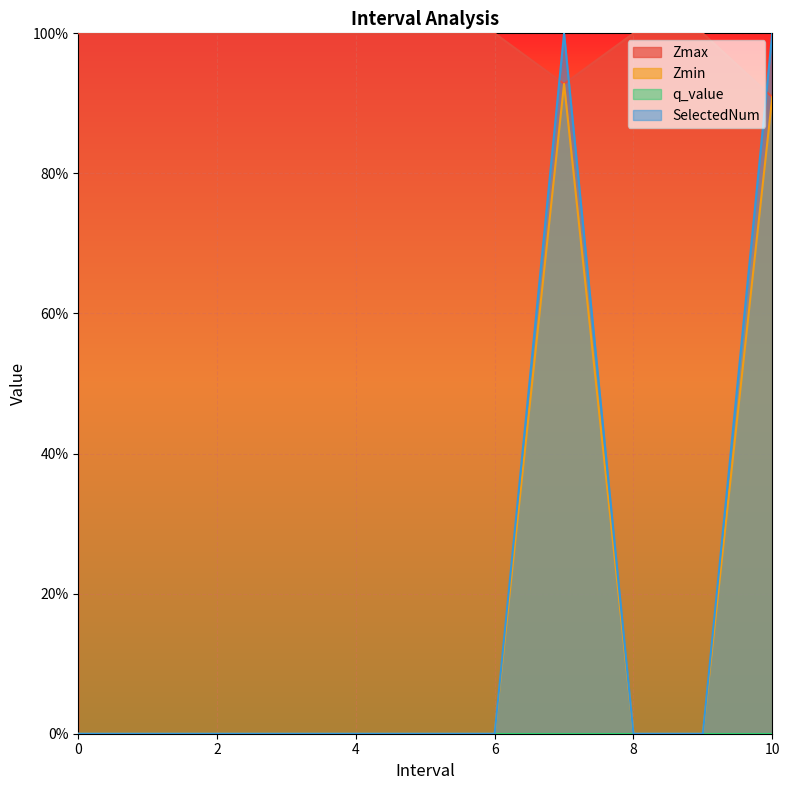

The Zmin series shows -0.3 at 2. True or false?

False